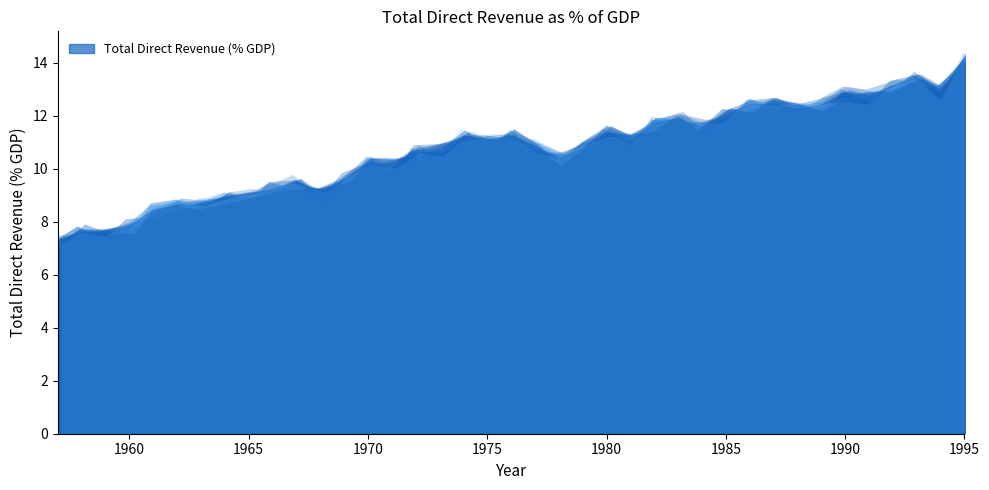

The value at 1971 is 10.1. True or false?

True